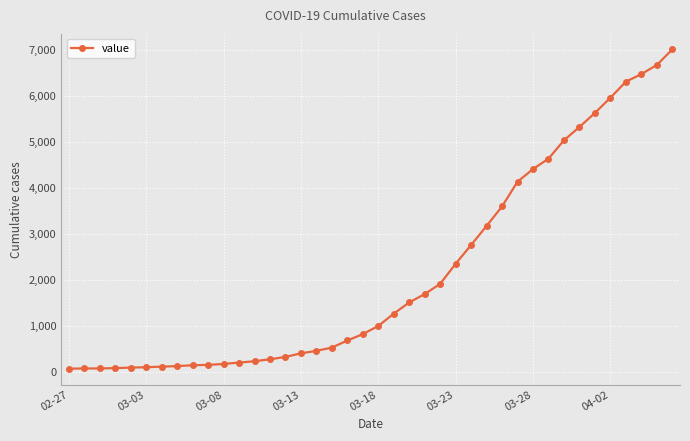

What is the sum of all values?

85719